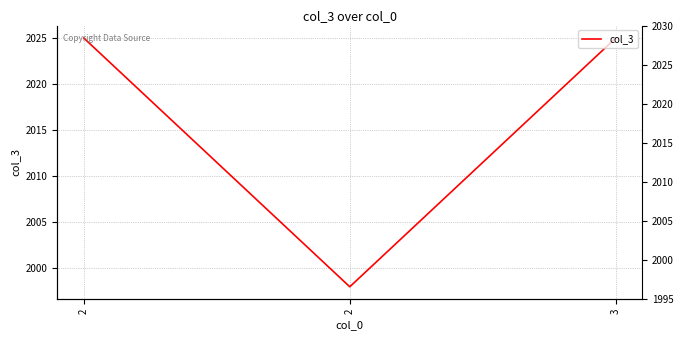

What is the greatest value displayed?

2025